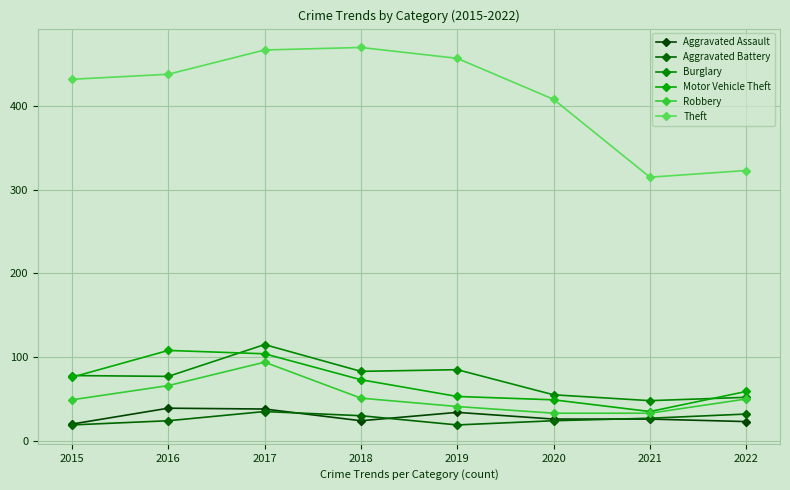

The value of Motor Vehicle Theft at 2016 is 25. True or false?

False